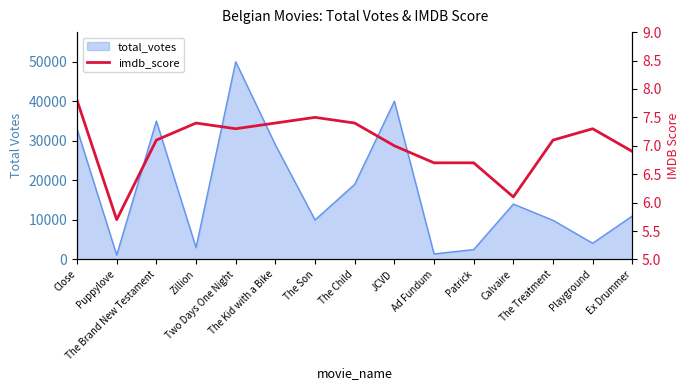

Where is the data nearest to the value 6?

Calvaire